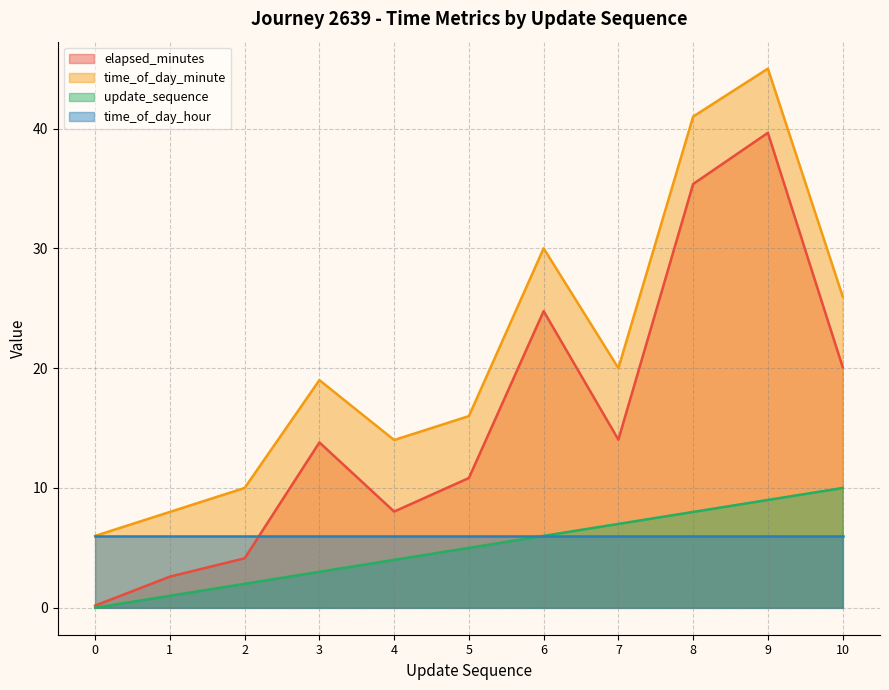

Which series has the widest spread of values?

elapsed_minutes